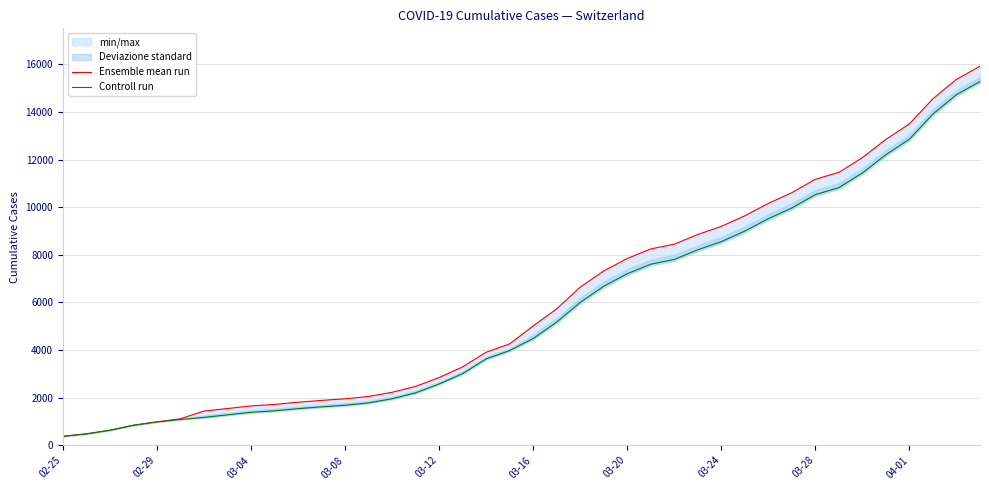

Which label corresponds to the smallest value in the chart?

02-25